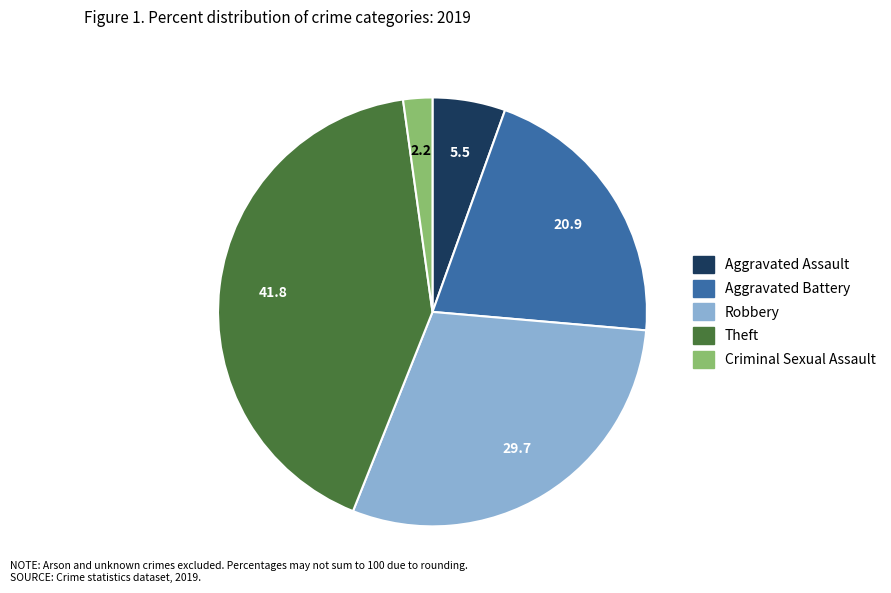

Count the number of slices in the pie.

5